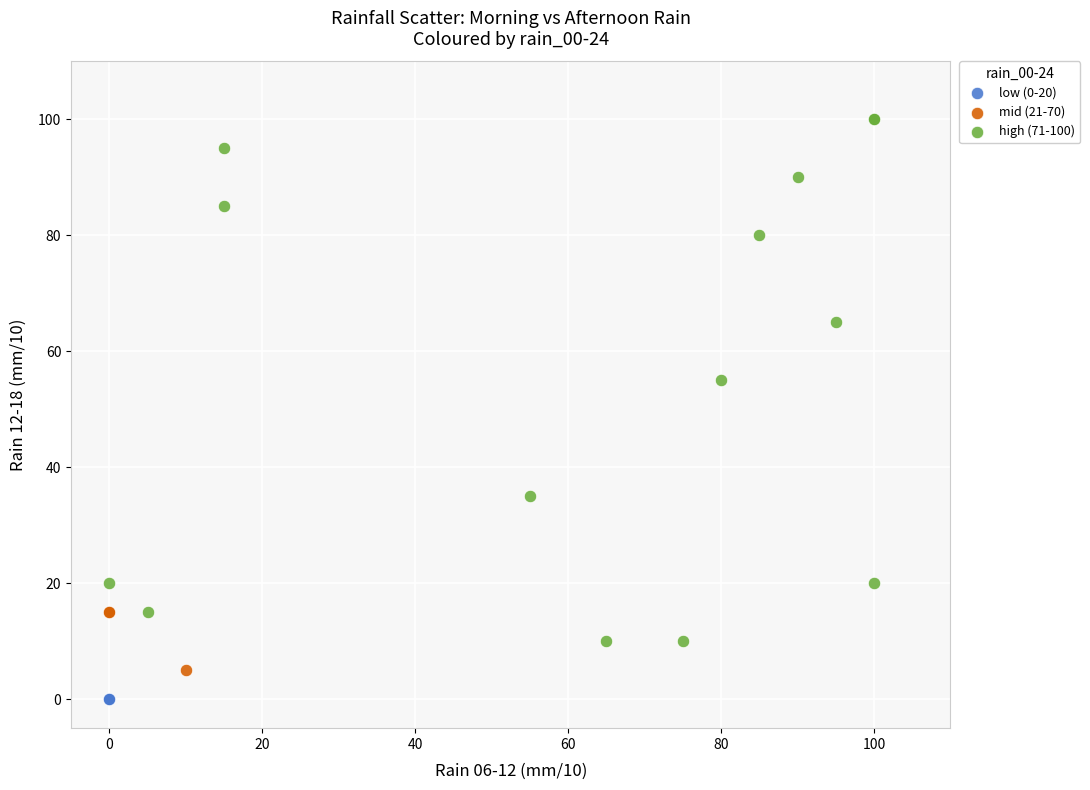

Which series contains the highest Y value?

high (71-100)